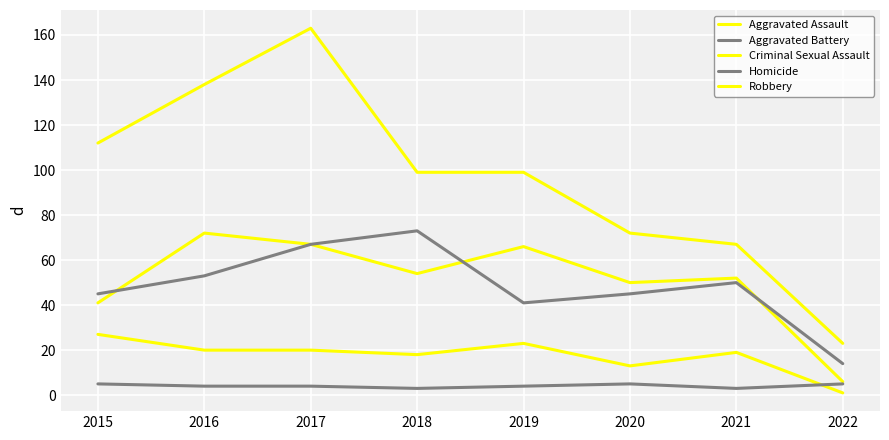

What is the minimum value for Aggravated Assault?

6